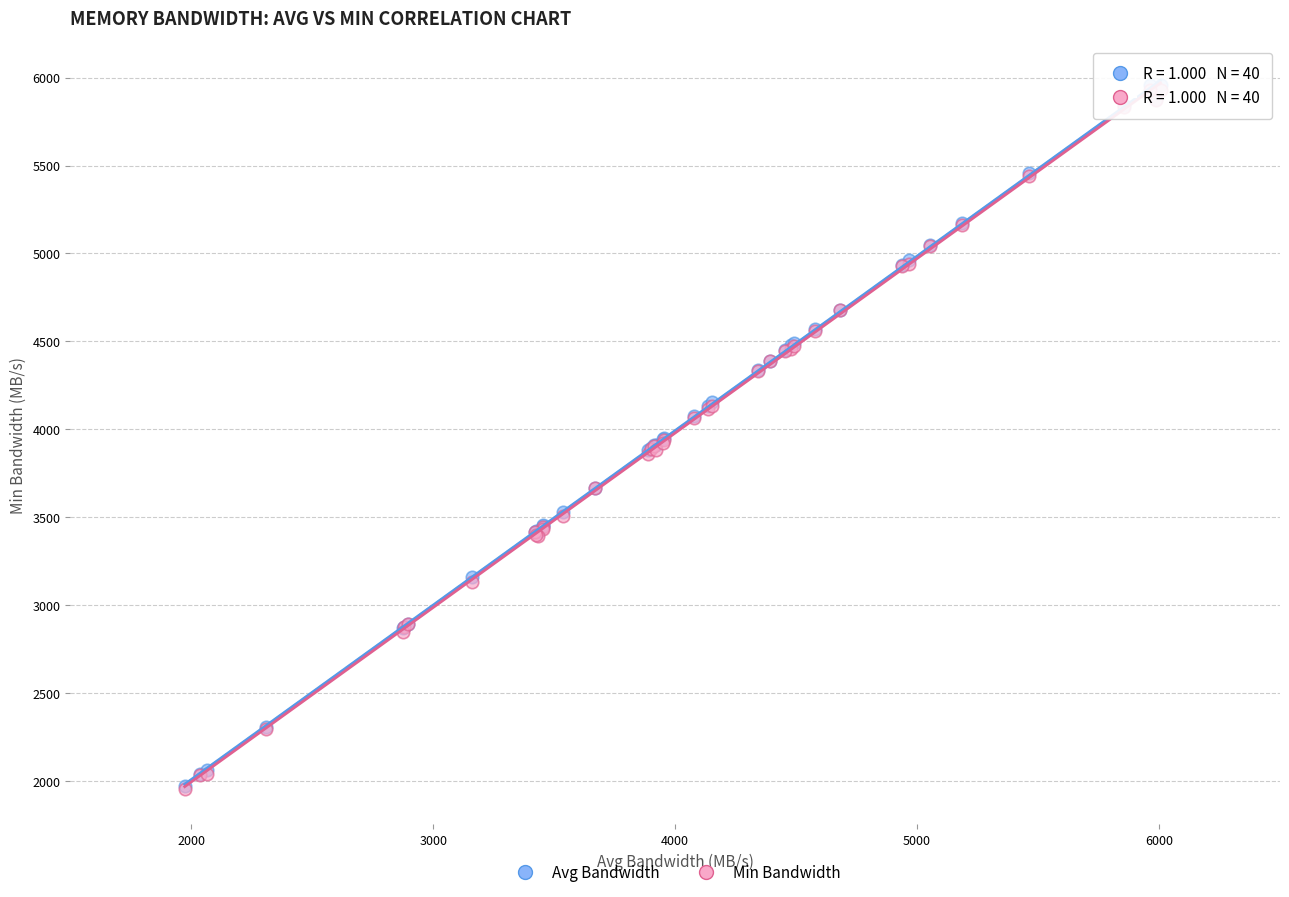

What are all the series names shown in the legend?

Avg Bandwidth, Min Bandwidth